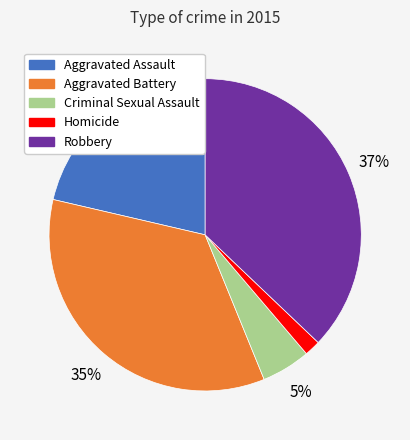

To the nearest percent, what portion does Robbery represent?

37%